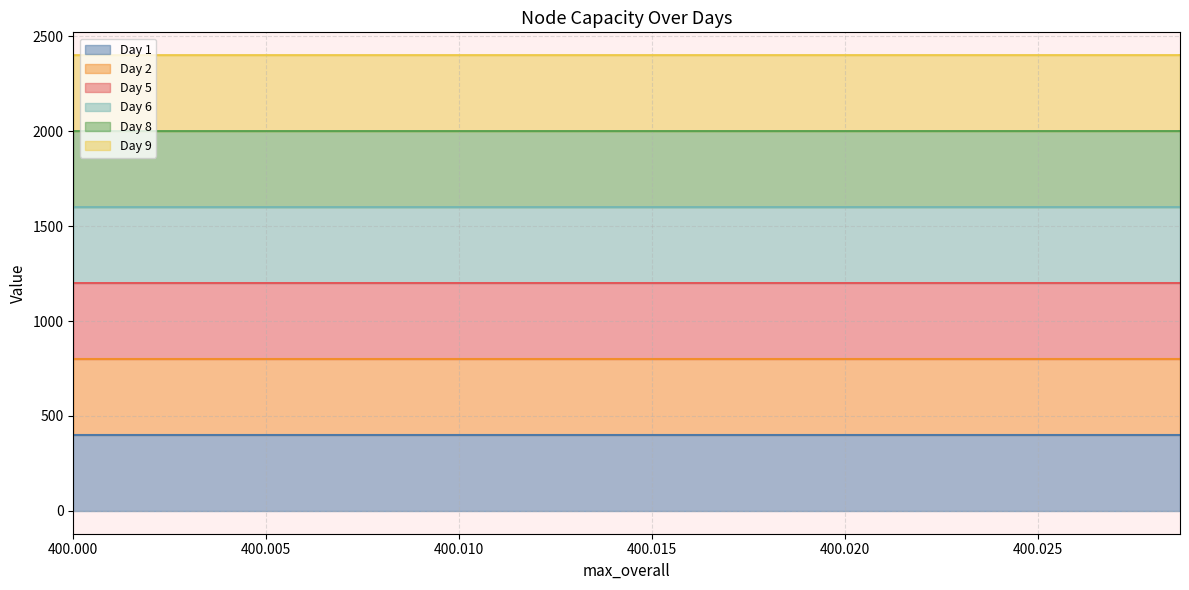

At how many categories does at least one series exceed 2113?

28